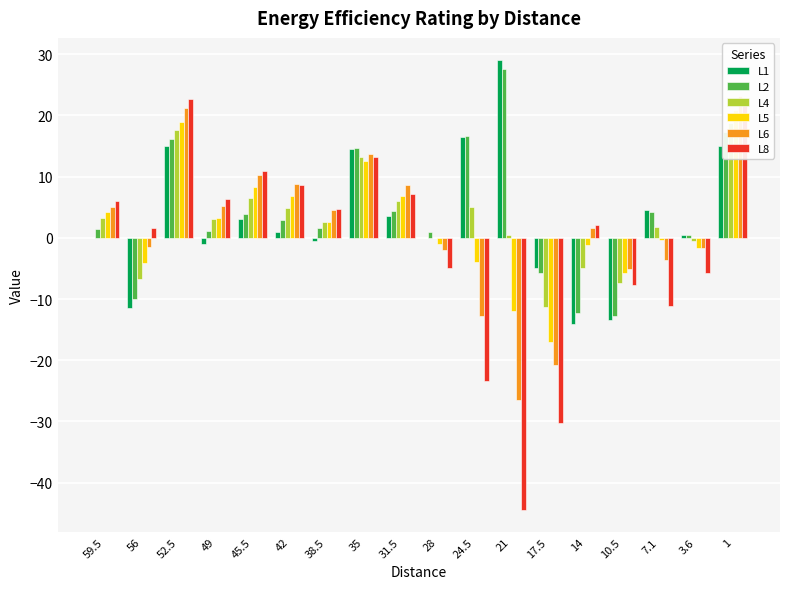

At which label does L1 reach its minimum?

14